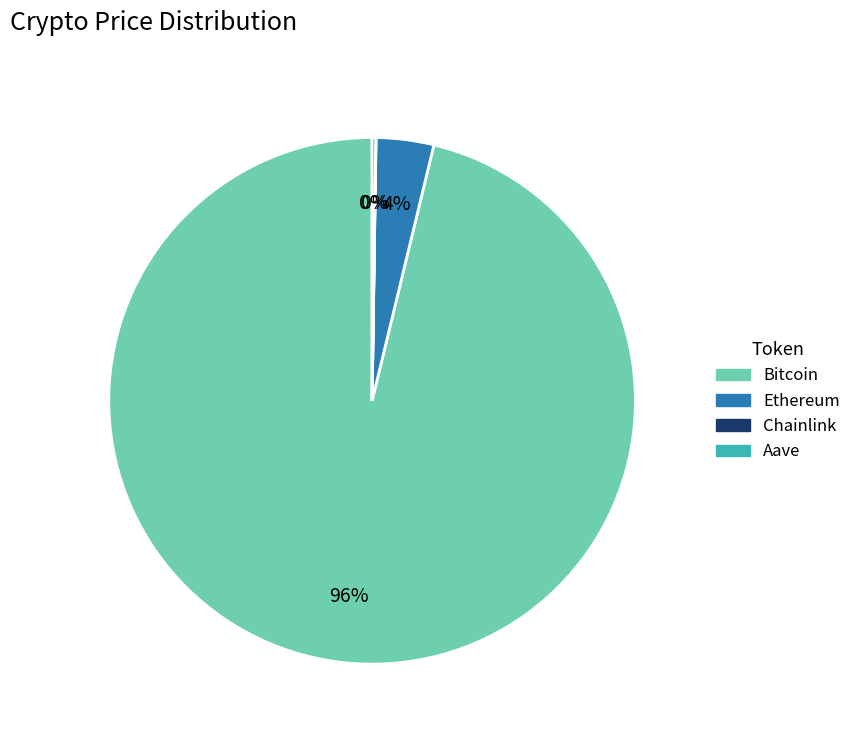

Which category has the biggest portion of the pie?

Bitcoin